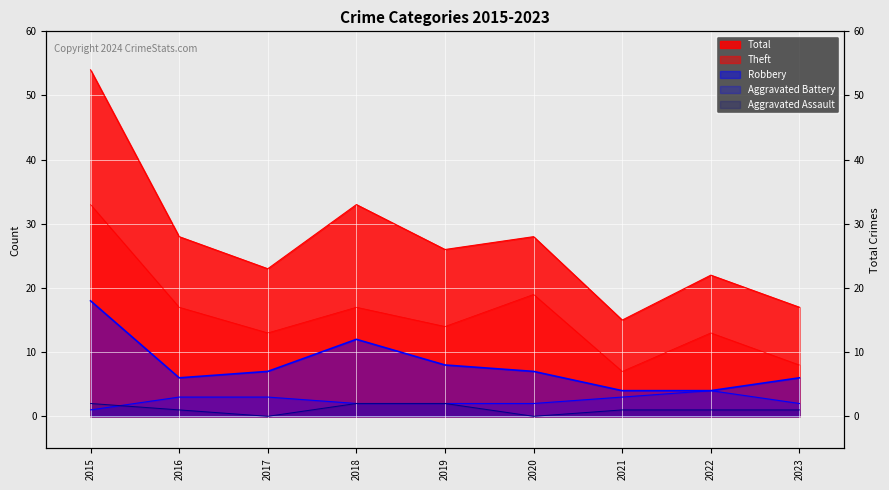

How many lines are shown in the chart?

5